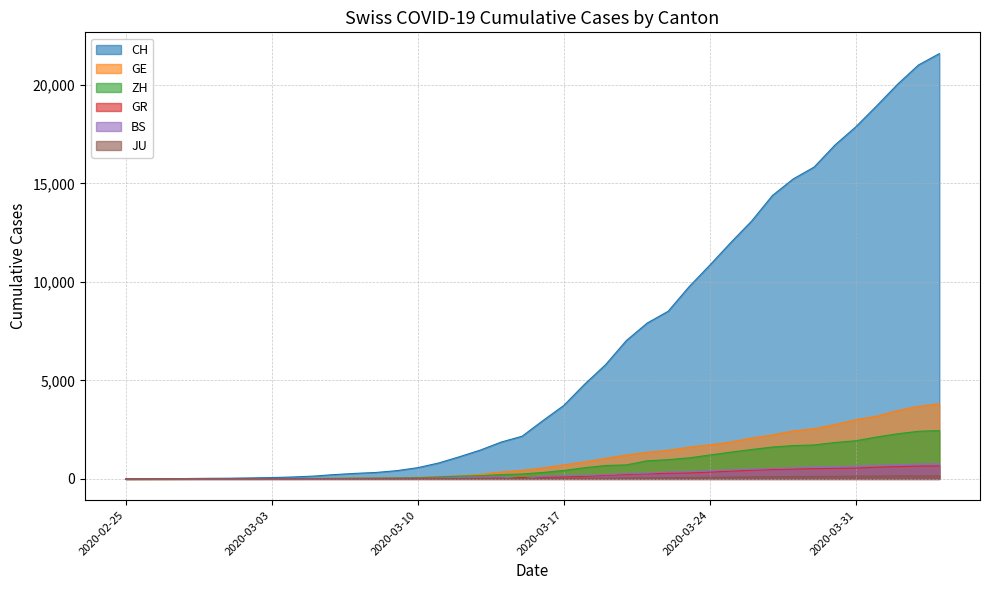

At how many categories does at least one series exceed 3994?

18